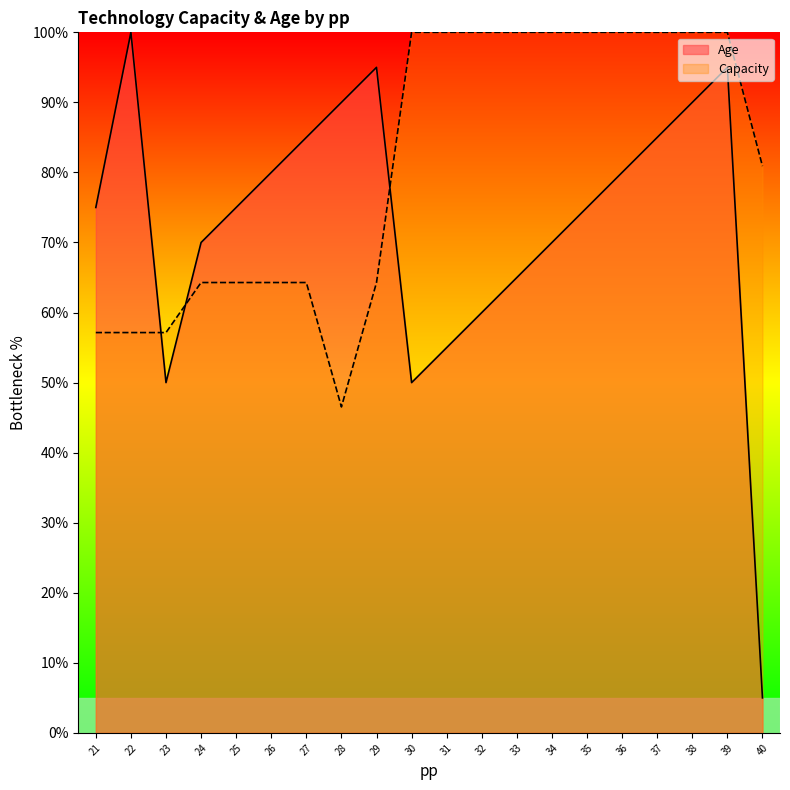

Reading left to right, extract all data points from this chart.

Age: 21=75.0	22=100.0	23=50.0	24=70.0	25=75.0	26=80.0	27=85.0	28=90.0	29=95.0	30=50.0	31=55.0	32=60.0	33=65.0	34=70.0	35=75.0	36=80.0	37=85.0	38=90.0	39=95.0	40=5.0
Capacity: 21=57.1	22=57.1	23=57.1	24=64.3	25=64.3	26=64.3	27=64.3	28=46.5	29=64.3	30=100.0	31=100.0	32=100.0	33=100.0	34=100.0	35=100.0	36=100.0	37=100.0	38=100.0	39=100.0	40=80.9